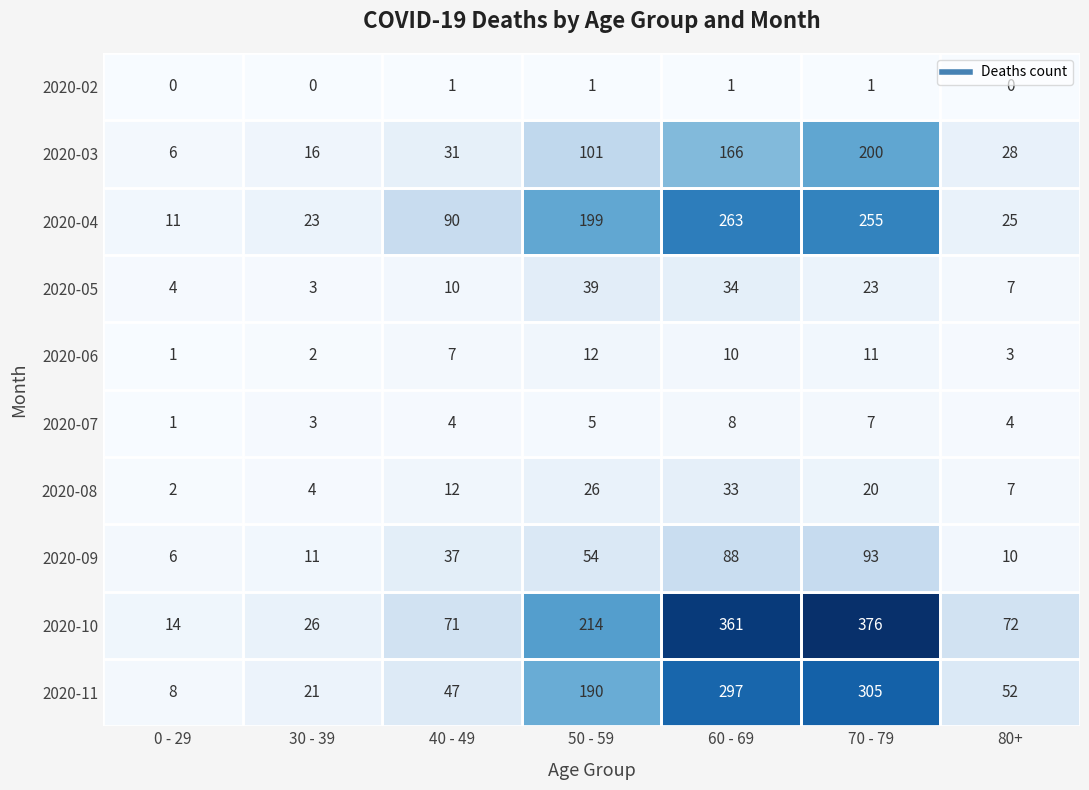

How many 2020-07 values are between 3 and 7?

5